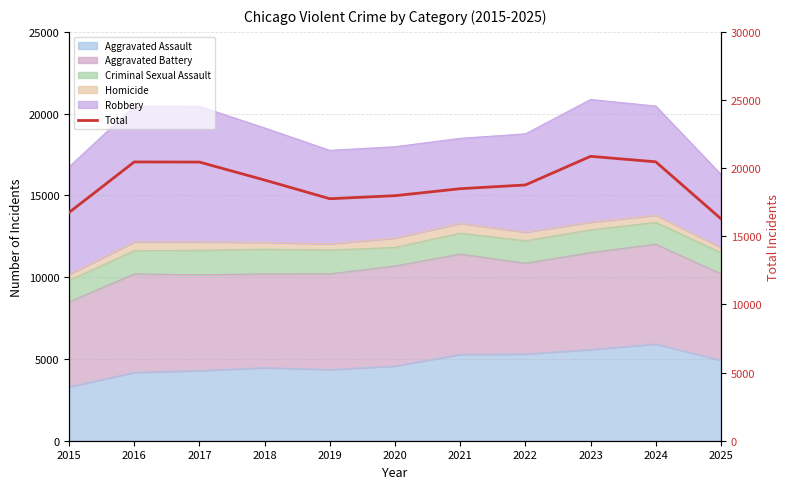

What is the ratio of the value at 2016 to the value at 2023?

1.0